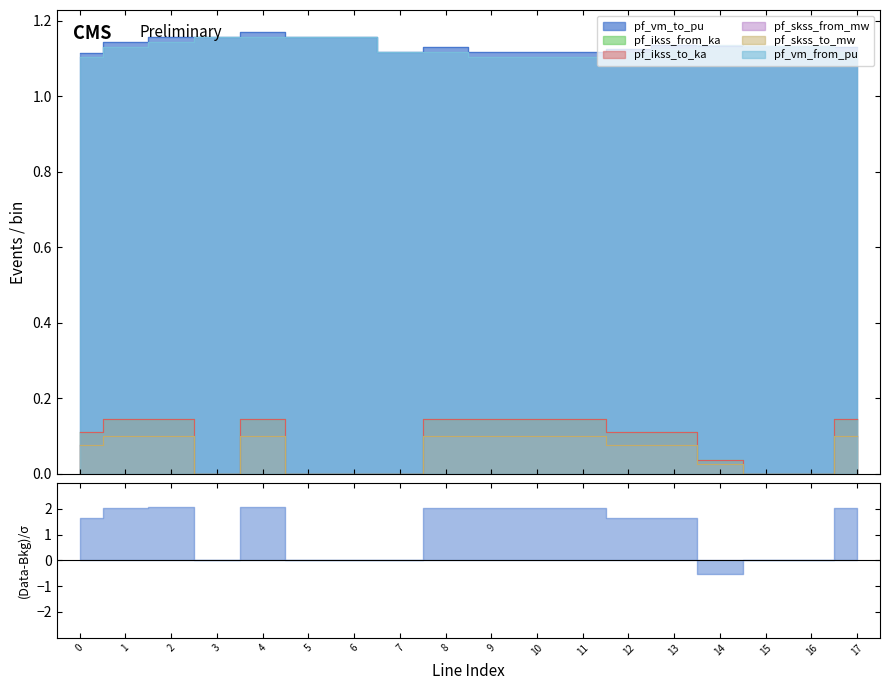

Does the chart have visible grid lines?

No